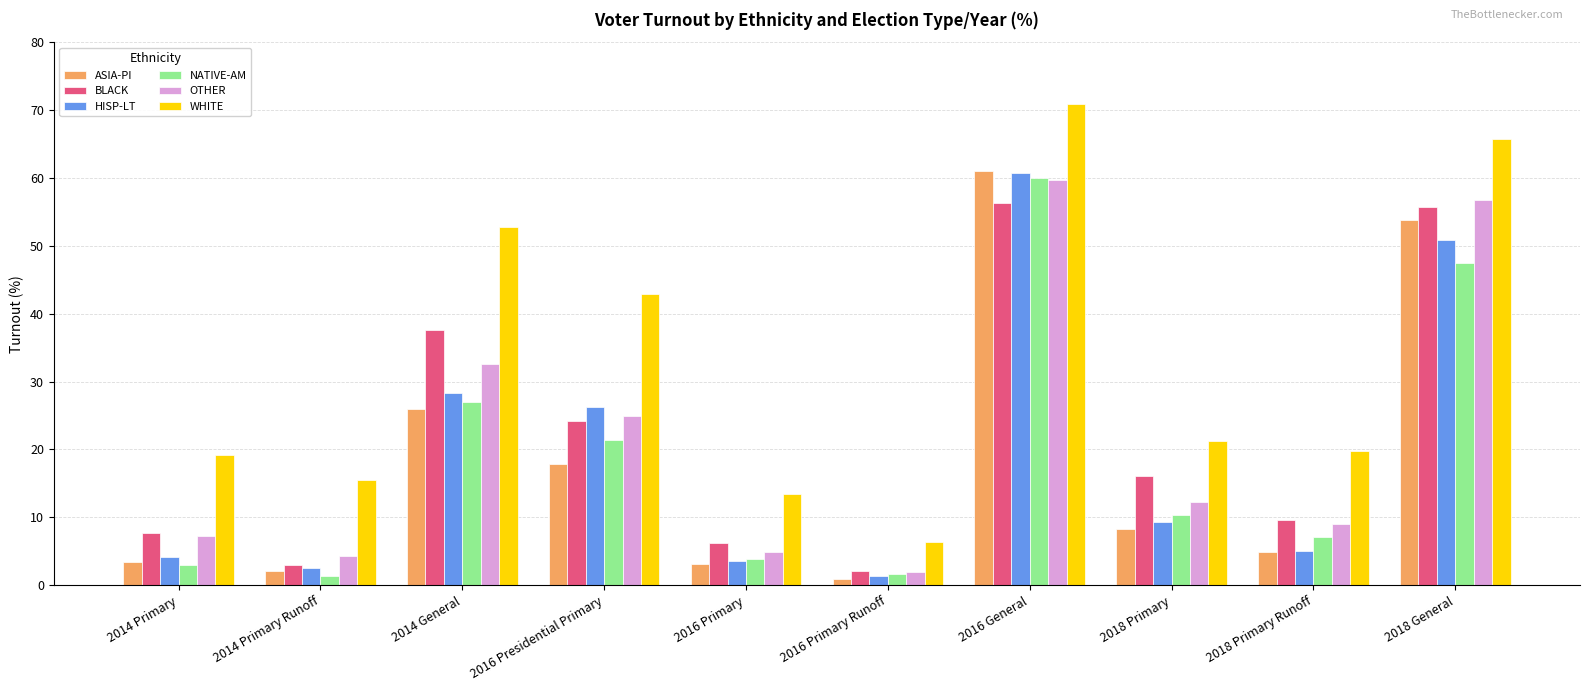

What is the difference between the maximum and minimum values in the ASIA-PI series?

60.0